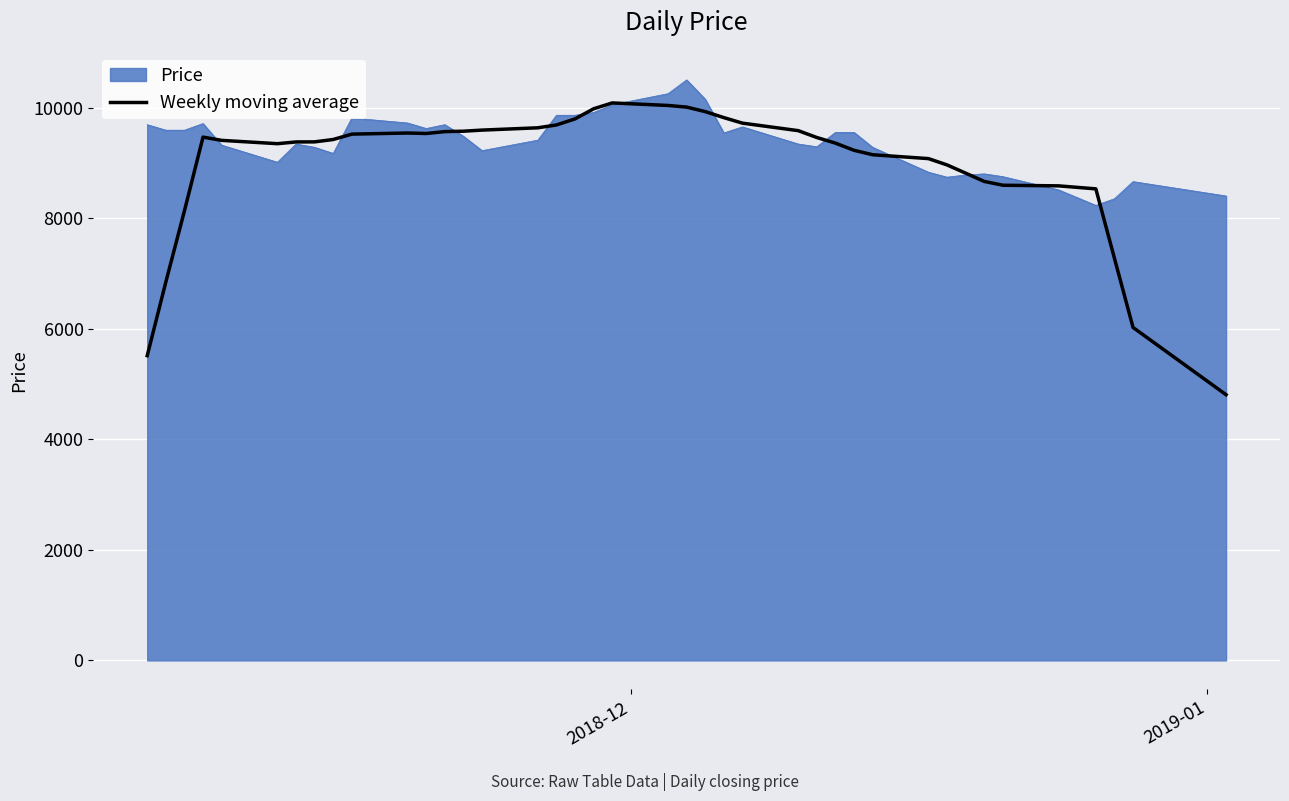

What is the minimum value shown in the chart?

4805.7